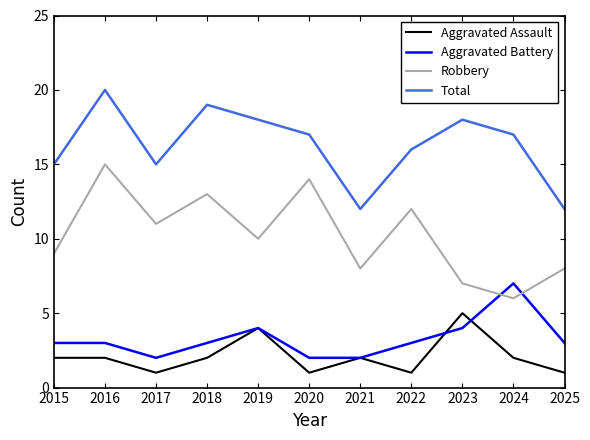

Reading left to right, extract all data points from this chart.

Aggravated Assault: 2	2	1	2	4	1	2	1	5	2	1
Aggravated Battery: 3	3	2	3	4	2	2	3	4	7	3
Robbery: 9	15	11	13	10	14	8	12	7	6	8
Total: 15	20	15	19	18	17	12	16	18	17	12